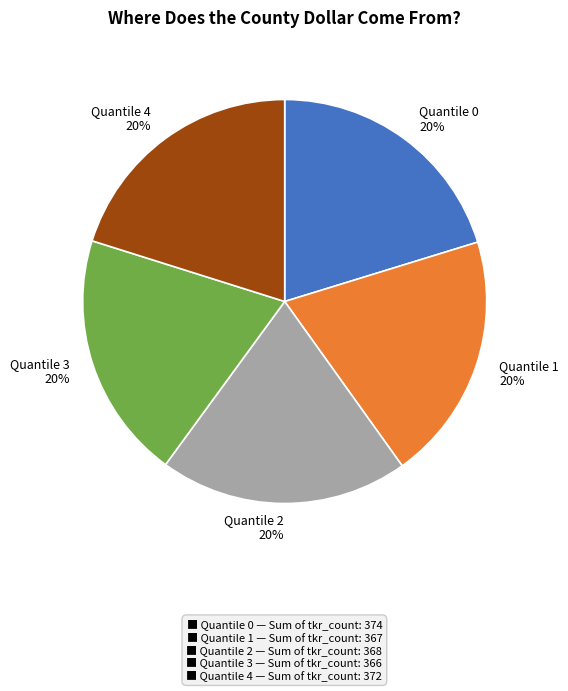

What is the ratio of the value at Quantile 3 to the value at Quantile 2?

1.0